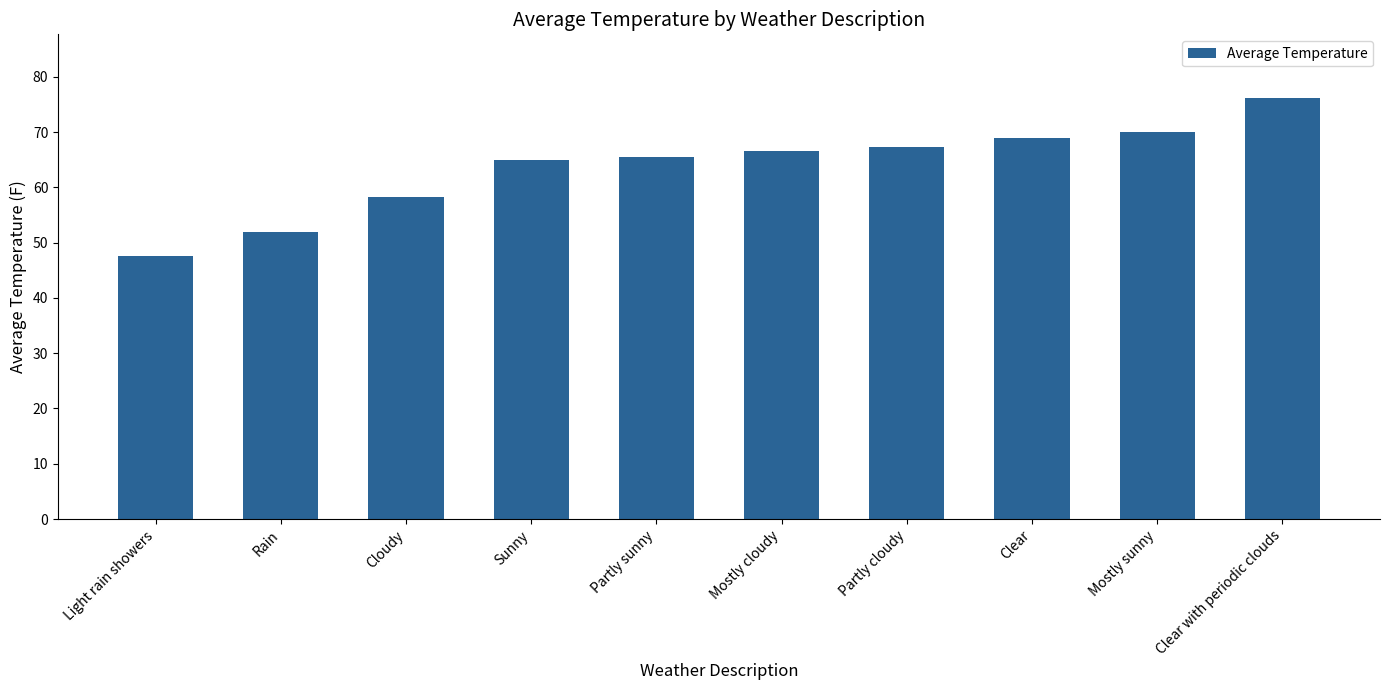

Which has a higher value, Partly sunny or Clear?

Clear